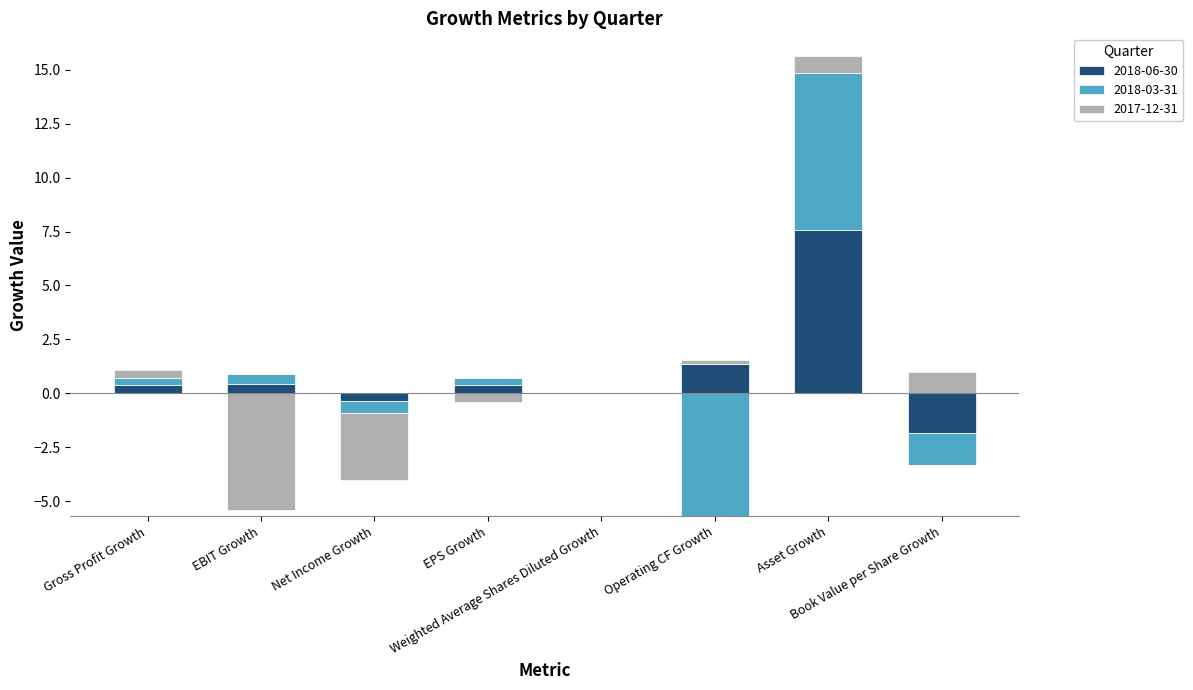

What is the label of the 3rd bar from the right?

Operating CF Growth